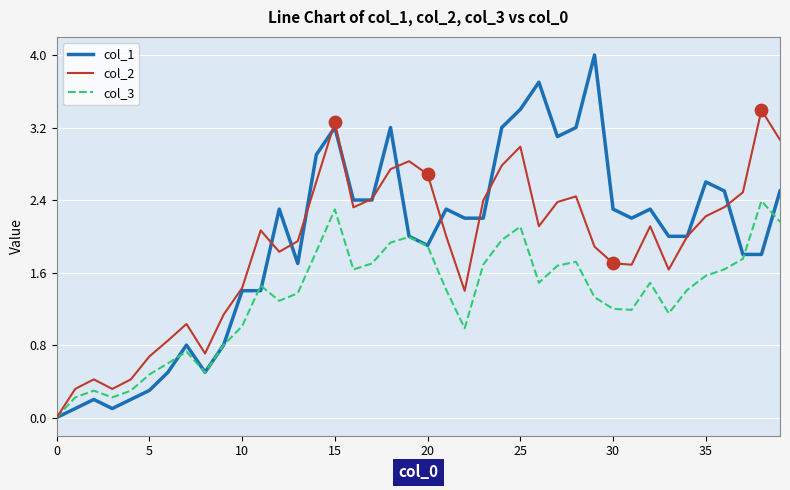

Which series has the largest total across all categories?

col_1